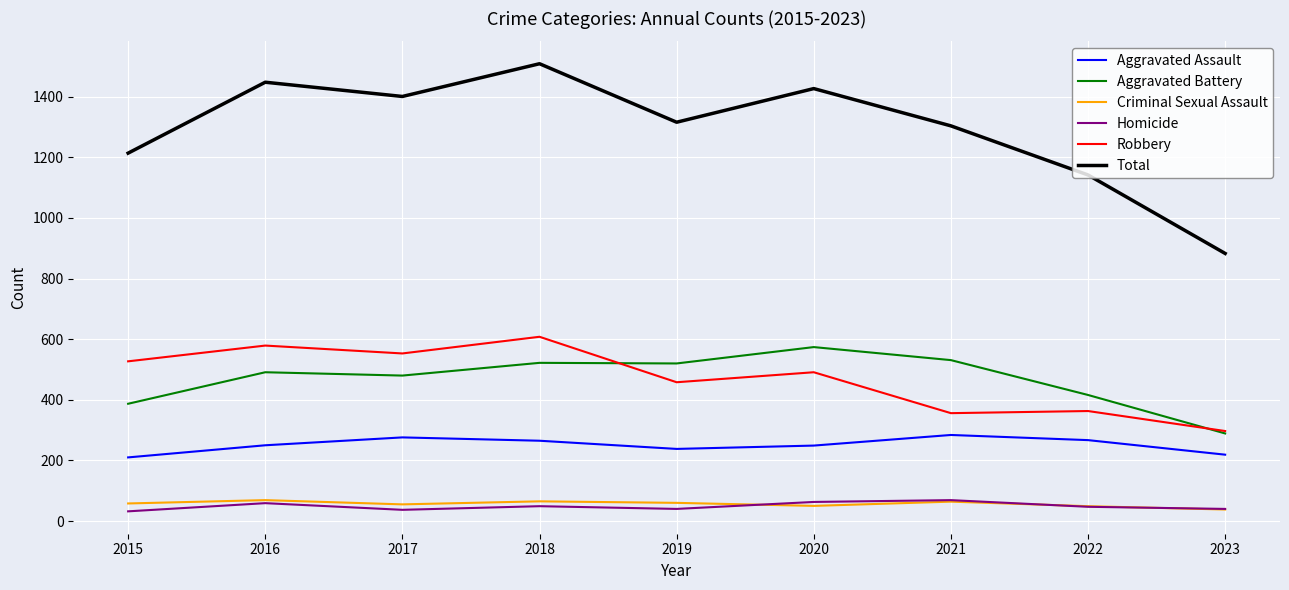

At which category is the sum across all series the highest?

2018